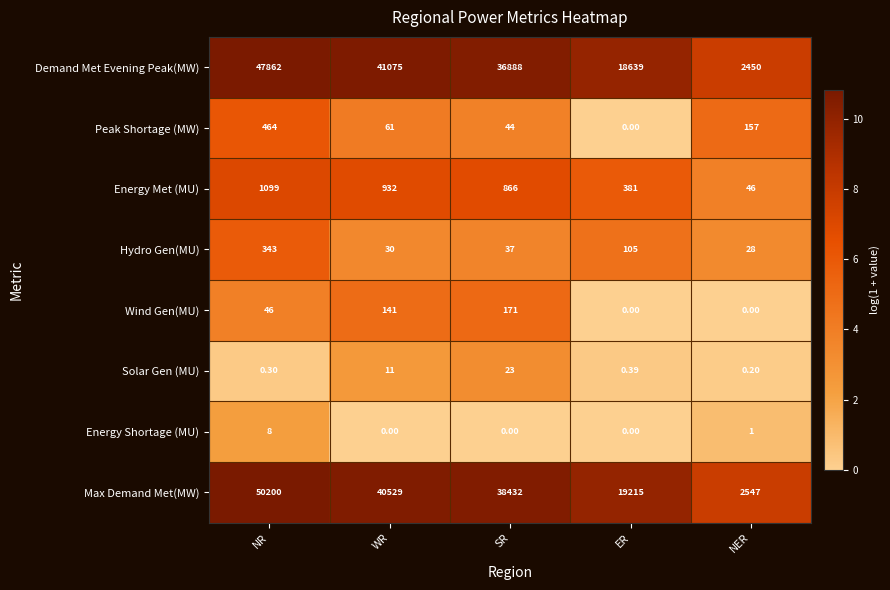

At which label does Energy Shortage (MU) reach its peak?

NR